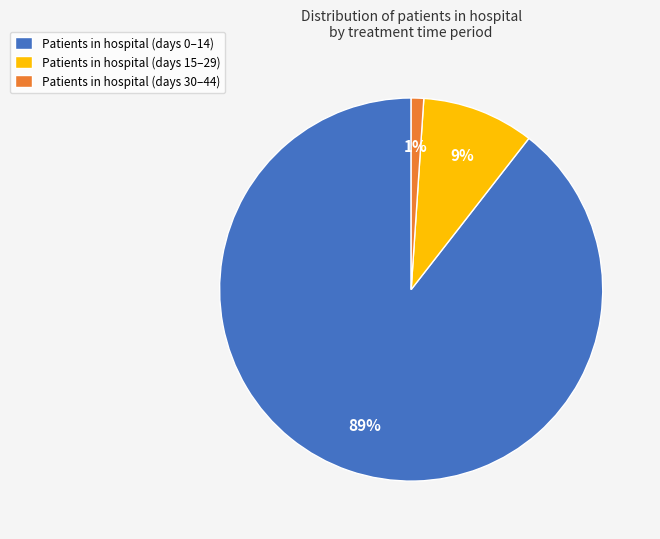

Approximately how many times larger is the value at Patients in hospital (days 15–29) compared to Patients in hospital (days 30–44)?

9.0